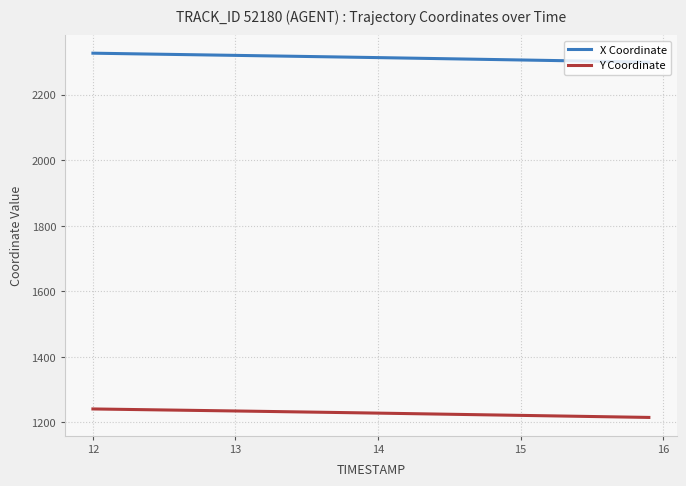

List the series in order of their peak value, highest first.

X Coordinate, Y Coordinate